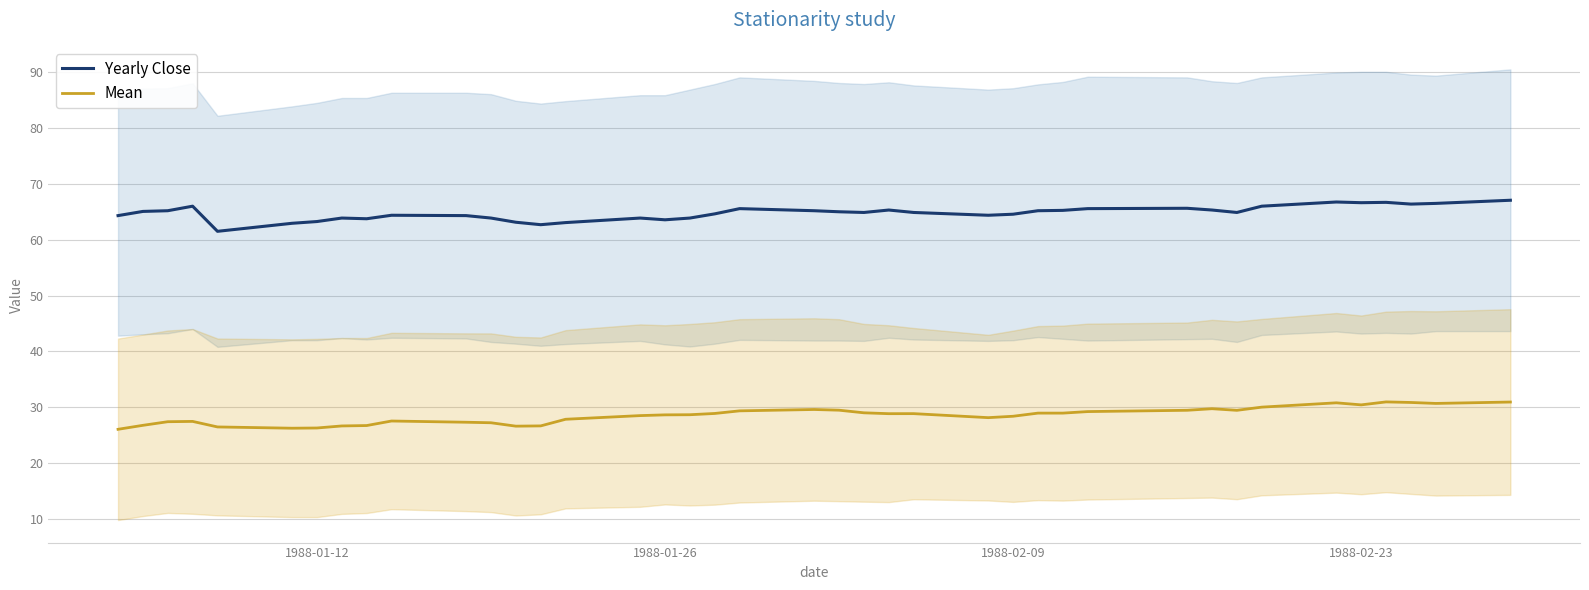

True or false: Yearly Close and Mean cross at least once.

False